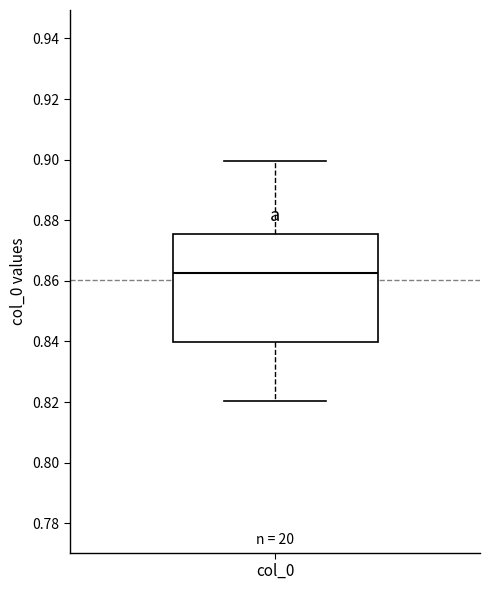

Transcribe this box plot: give where the median line is, the range the box spans, and where the two whiskers end, as read against the y-axis. The values are not printed on the chart, so give them approximately, as read against the axis.

median 0.862, box 0.840 to 0.876, whiskers 0.820 to 0.900